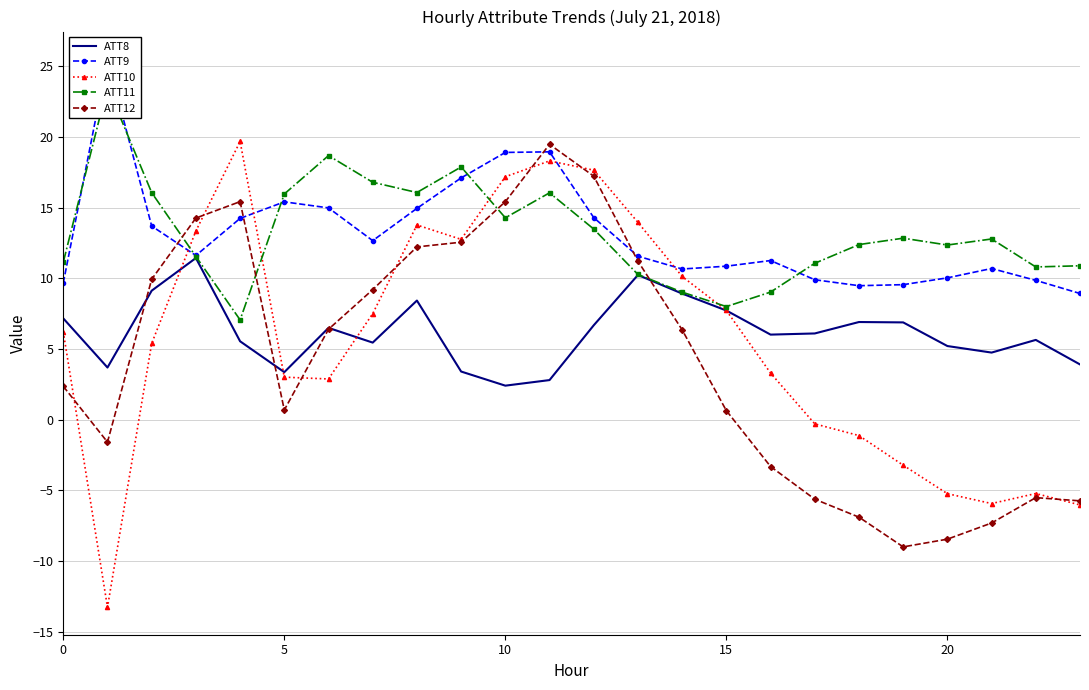

What is the maximum value shown in the chart?

25.5